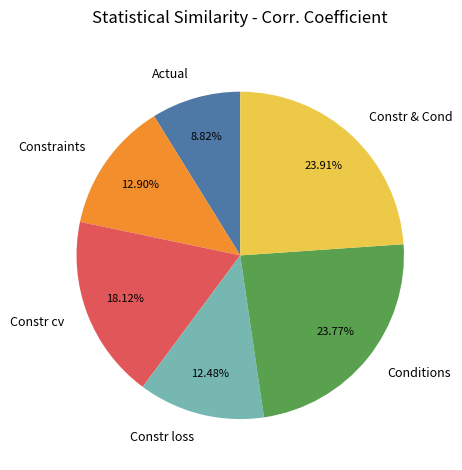

To the nearest percent, what is the difference between the Constr & Cond and Constr loss slice percentages?

11%